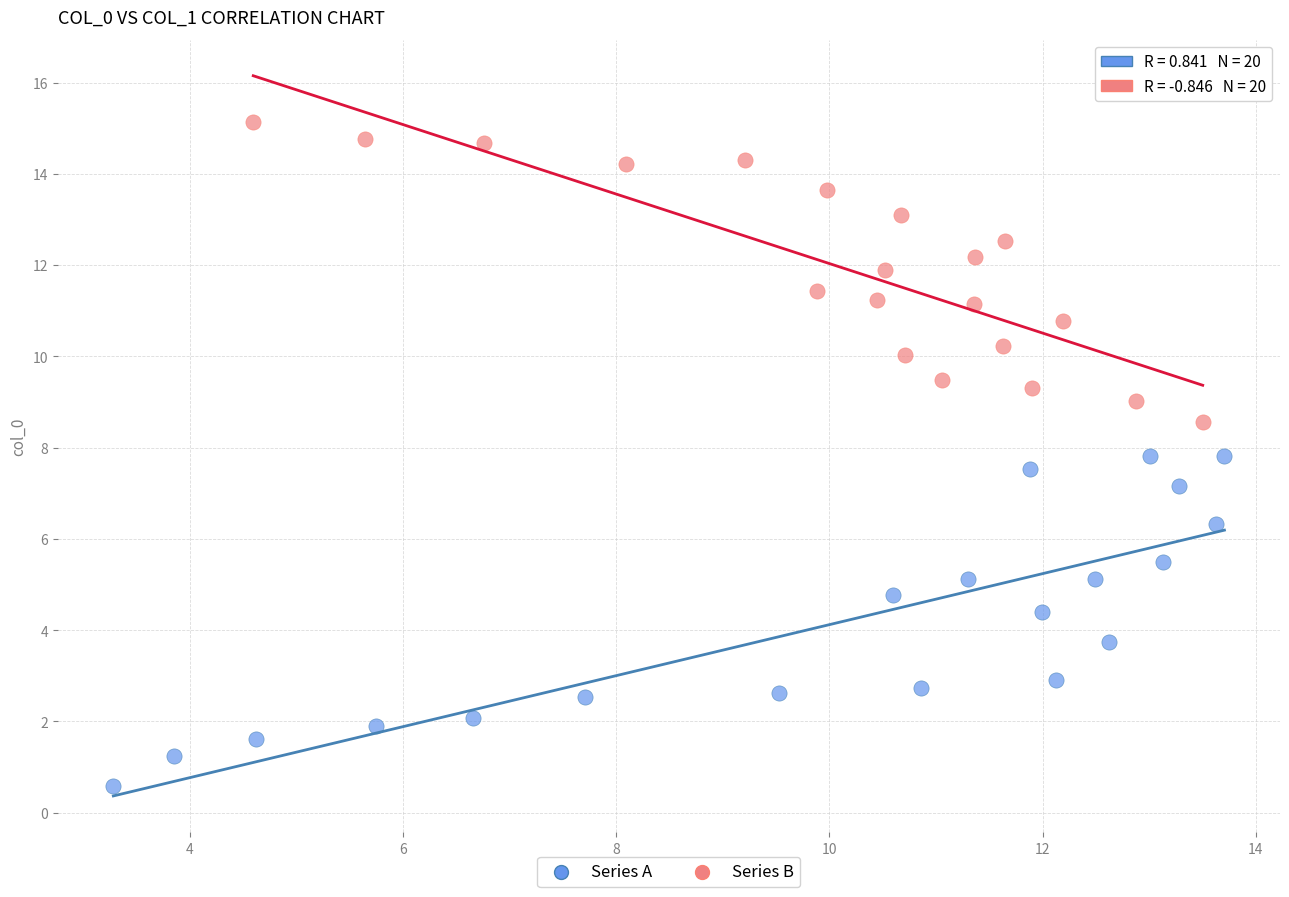

Which series contains the lowest Y value?

Series A